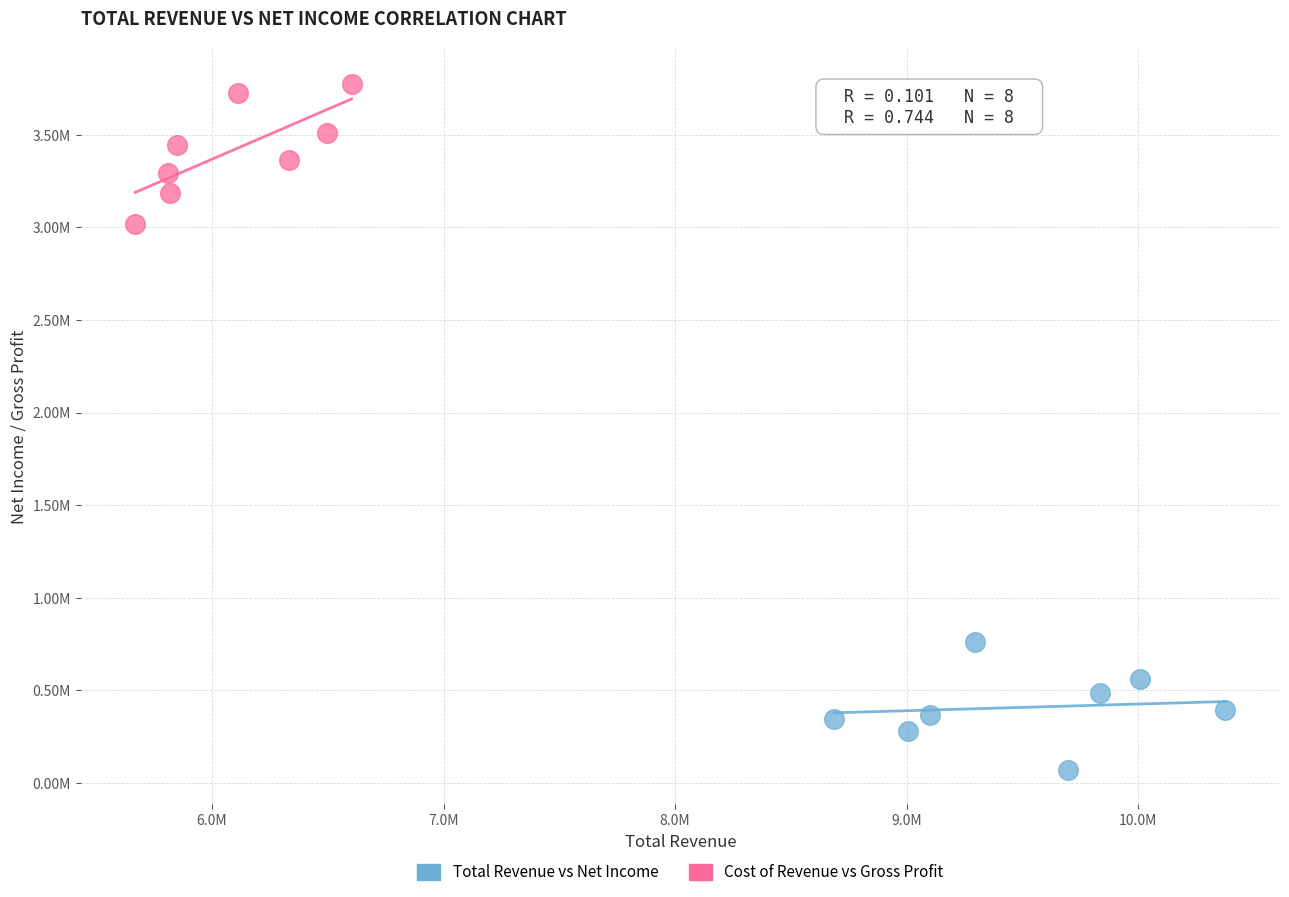

What are all the series names shown in the legend?

Total Revenue vs Net Income, Cost of Revenue vs Gross Profit